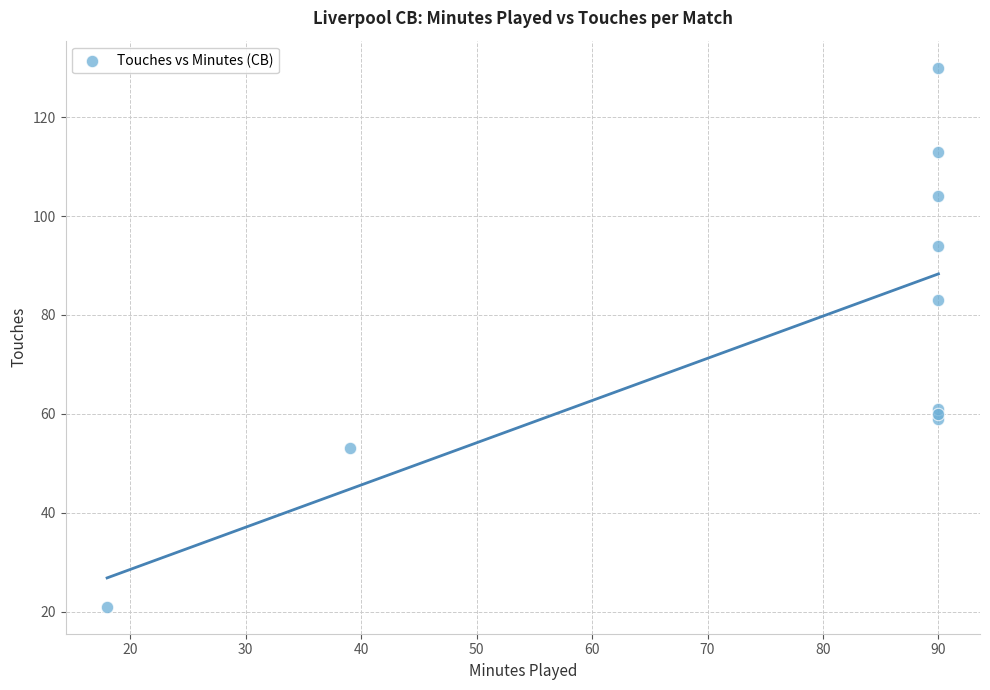

What Y value in the scatter plot is closest to 75?

83